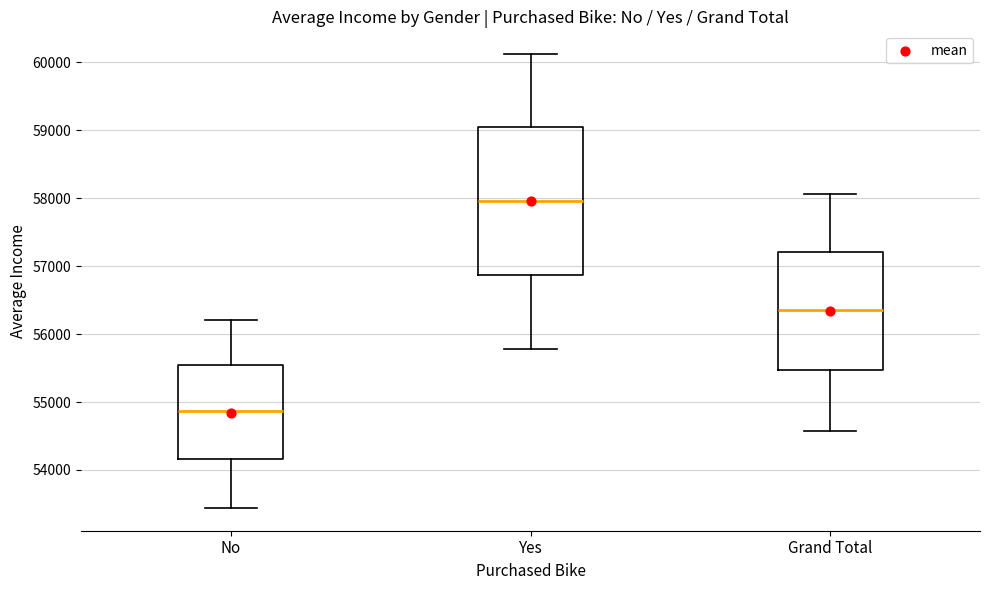

Comparing the boxes themselves (not the whiskers), which one is the tallest?

Yes